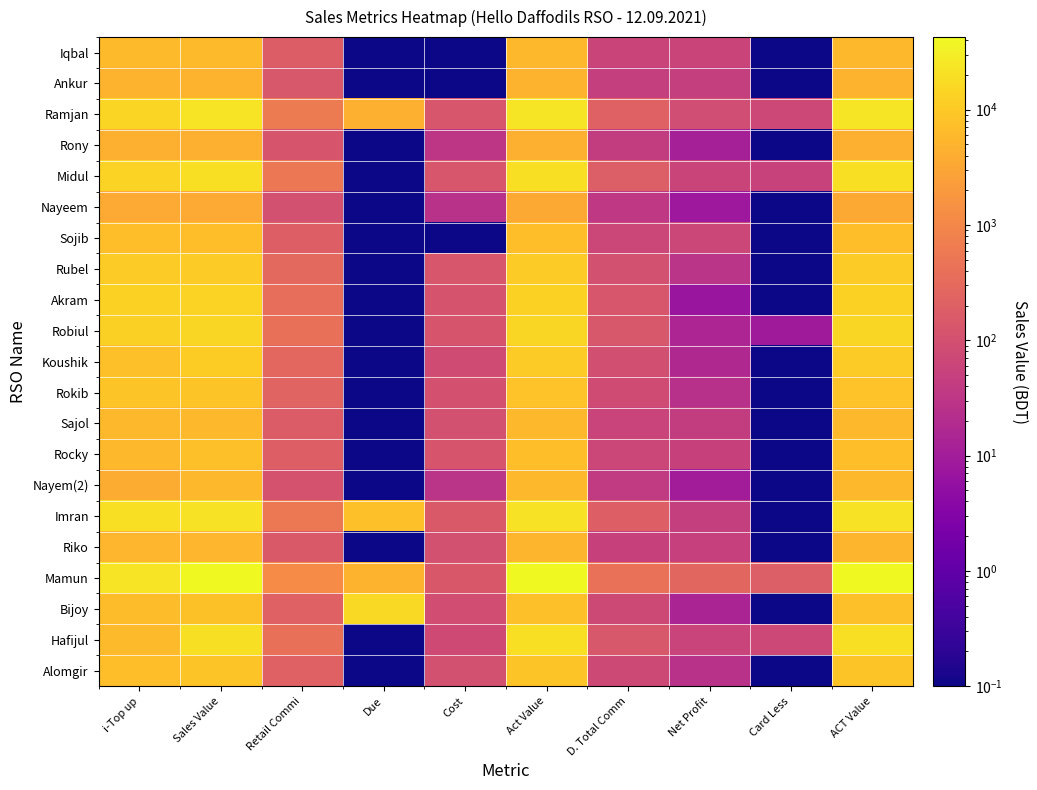

Reading left to right, extract all data points from this chart.

Iqbal: i-Top up=6323.0	Sales Value=6323.0	Retail Commi=173.9	Due=0.1	Cost=0.1	Act Value=6149.1	D. Total Comm=60.1	Net Profit=60.1	Card Less=0.1	ACT Value=6149.1
Ankur: i-Top up=5001.0	Sales Value=5001.0	Retail Commi=137.5	Due=0.1	Cost=0.1	Act Value=4863.5	D. Total Comm=47.5	Net Profit=47.5	Card Less=0.1	ACT Value=4863.5
Ramjan: i-Top up=14350.0	Sales Value=22450.0	Retail Commi=617.4	Due=4500.0	Cost=127.0	Act Value=23797.6	D. Total Comm=213.3	Net Profit=86.3	Card Less=72.0	ACT Value=23725.6
Rony: i-Top up=4368.0	Sales Value=4548.0	Retail Commi=125.1	Due=0.1	Cost=32.0	Act Value=4390.9	D. Total Comm=43.2	Net Profit=11.2	Card Less=0.1	ACT Value=4390.9
Midul: i-Top up=13338.0	Sales Value=19748.0	Retail Commi=543.1	Due=0.1	Cost=128.0	Act Value=19076.9	D. Total Comm=187.6	Net Profit=59.6	Card Less=54.0	ACT Value=19022.9
Nayeem: i-Top up=3595.0	Sales Value=3595.0	Retail Commi=98.9	Due=0.1	Cost=26.0	Act Value=3470.1	D. Total Comm=34.2	Net Profit=8.2	Card Less=0.1	ACT Value=3470.1
Sojib: i-Top up=7218.0	Sales Value=7218.0	Retail Commi=198.5	Due=0.1	Cost=0.1	Act Value=7019.5	D. Total Comm=68.6	Net Profit=68.6	Card Less=0.1	ACT Value=7019.5
Rubel: i-Top up=10746.0	Sales Value=10746.0	Retail Commi=295.5	Due=0.1	Cost=130.0	Act Value=10320.5	D. Total Comm=102.1	Net Profit=27.9	Card Less=0.1	ACT Value=10320.5
Akram: i-Top up=13273.0	Sales Value=13464.0	Retail Commi=365.0	Due=0.1	Cost=119.0	Act Value=12980.0	D. Total Comm=126.1	Net Profit=7.1	Card Less=0.1	ACT Value=12980.0
Robiul: i-Top up=12532.0	Sales Value=15432.0	Retail Commi=399.4	Due=0.1	Cost=123.0	Act Value=14909.6	D. Total Comm=138.0	Net Profit=15.0	Card Less=9.0	ACT Value=14900.6
Koushik: i-Top up=7306.0	Sales Value=11161.0	Retail Commi=280.7	Due=0.1	Cost=80.0	Act Value=10800.3	D. Total Comm=97.0	Net Profit=17.0	Card Less=0.1	ACT Value=10800.3
Rokib: i-Top up=8436.0	Sales Value=8436.0	Retail Commi=232.0	Due=0.1	Cost=104.0	Act Value=8100.0	D. Total Comm=80.1	Net Profit=23.9	Card Less=0.1	ACT Value=8100.0
Sajol: i-Top up=6168.0	Sales Value=6168.0	Retail Commi=169.6	Due=0.1	Cost=100.0	Act Value=5898.4	D. Total Comm=58.6	Net Profit=41.4	Card Less=0.1	ACT Value=5898.4
Rocky: i-Top up=5679.0	Sales Value=7533.0	Retail Commi=197.1	Due=0.1	Cost=120.0	Act Value=7215.9	D. Total Comm=68.1	Net Profit=51.9	Card Less=0.1	ACT Value=7215.9
Nayem(2): i-Top up=3962.0	Sales Value=6027.0	Retail Commi=109.0	Due=0.1	Cost=28.0	Act Value=5890.0	D. Total Comm=37.6	Net Profit=9.6	Card Less=0.1	ACT Value=5890.0
Imran: i-Top up=19893.0	Sales Value=21748.0	Retail Commi=571.8	Due=7500.0	Cost=150.0	Act Value=21026.2	D. Total Comm=197.5	Net Profit=47.5	Card Less=0.1	ACT Value=21026.2
Riko: i-Top up=5396.0	Sales Value=5396.0	Retail Commi=148.4	Due=0.1	Cost=100.0	Act Value=5147.6	D. Total Comm=51.3	Net Profit=48.7	Card Less=0.1	ACT Value=5147.6
Mamun: i-Top up=22744.0	Sales Value=42544.0	Retail Commi=1170.0	Due=5000.0	Cost=144.0	Act Value=41230.0	D. Total Comm=404.2	Net Profit=260.2	Card Less=180.0	ACT Value=41050.0
Bijoy: i-Top up=6736.0	Sales Value=7906.0	Retail Commi=217.4	Due=16500.0	Cost=89.0	Act Value=7599.6	D. Total Comm=75.1	Net Profit=13.9	Card Less=0.1	ACT Value=7599.6
Hafijul: i-Top up=6434.0	Sales Value=19979.0	Retail Commi=393.1	Due=0.1	Cost=78.0	Act Value=19507.9	D. Total Comm=135.8	Net Profit=57.8	Card Less=72.0	ACT Value=19435.9
Alomgir: i-Top up=7102.0	Sales Value=8757.0	Retail Commi=214.6	Due=0.1	Cost=100.0	Act Value=8442.4	D. Total Comm=74.1	Net Profit=25.9	Card Less=0.1	ACT Value=8442.4